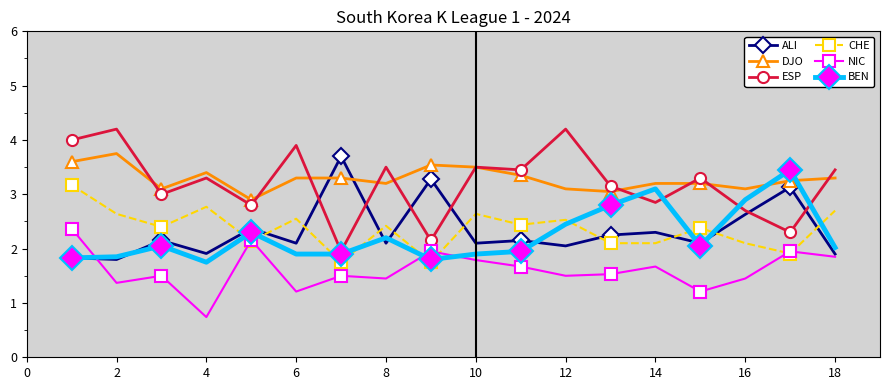

What is the value of the CHE point at the 14th from the left?

2.1